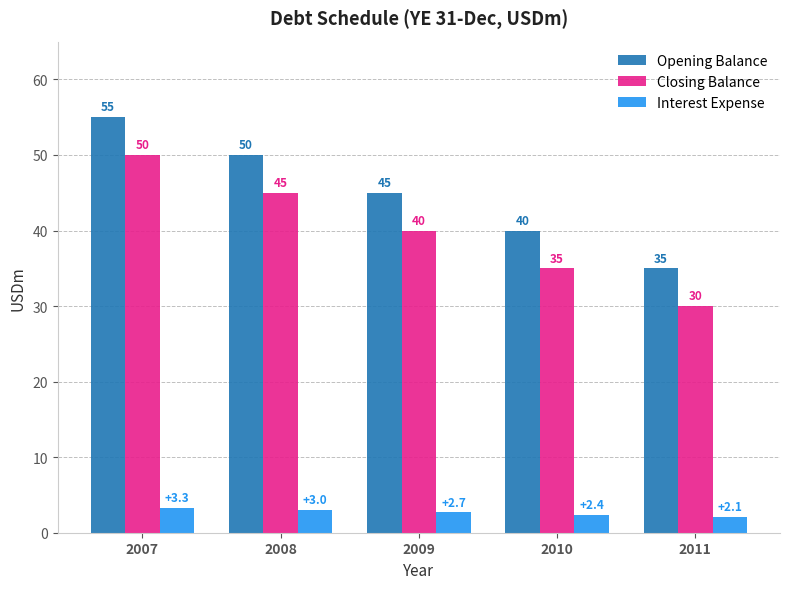

What are all the series names shown in the legend?

Opening Balance, Closing Balance, Interest Expense